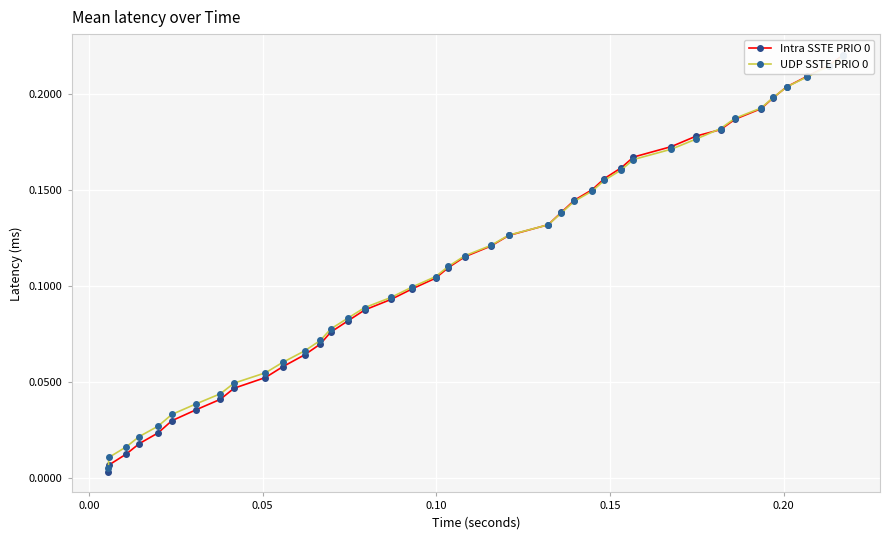

The Intra SSTE PRIO 0 series shows 0.0 at 0.05. True or false?

False